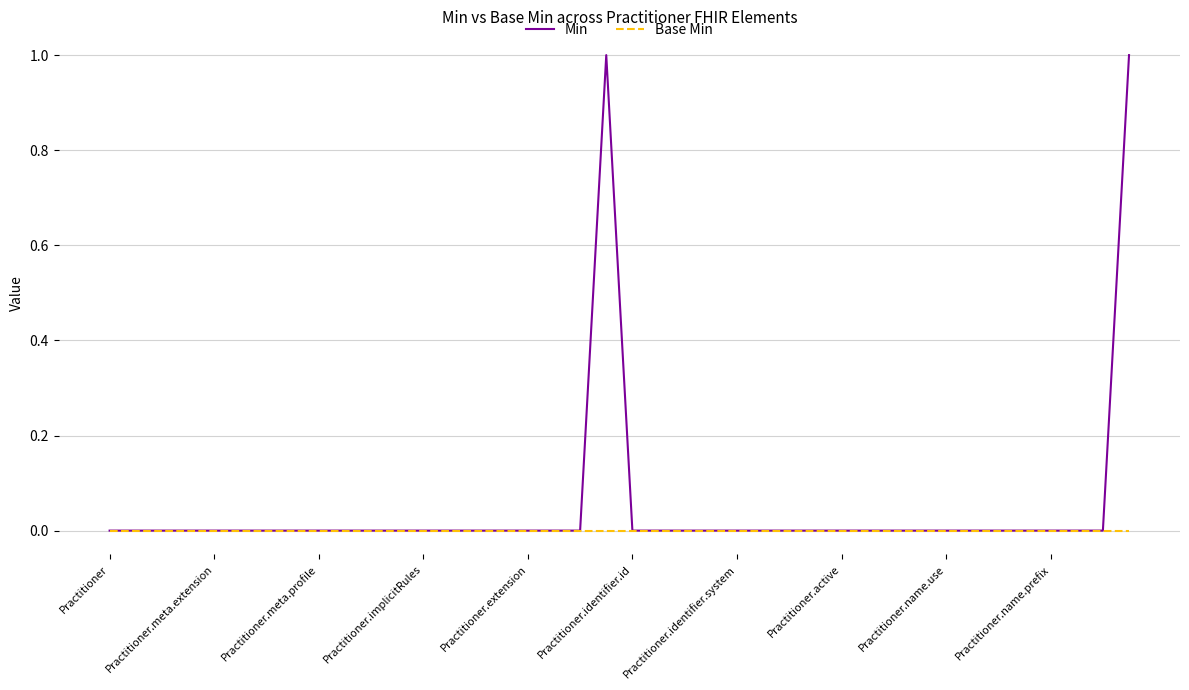

Which series has the largest total across all categories?

Min